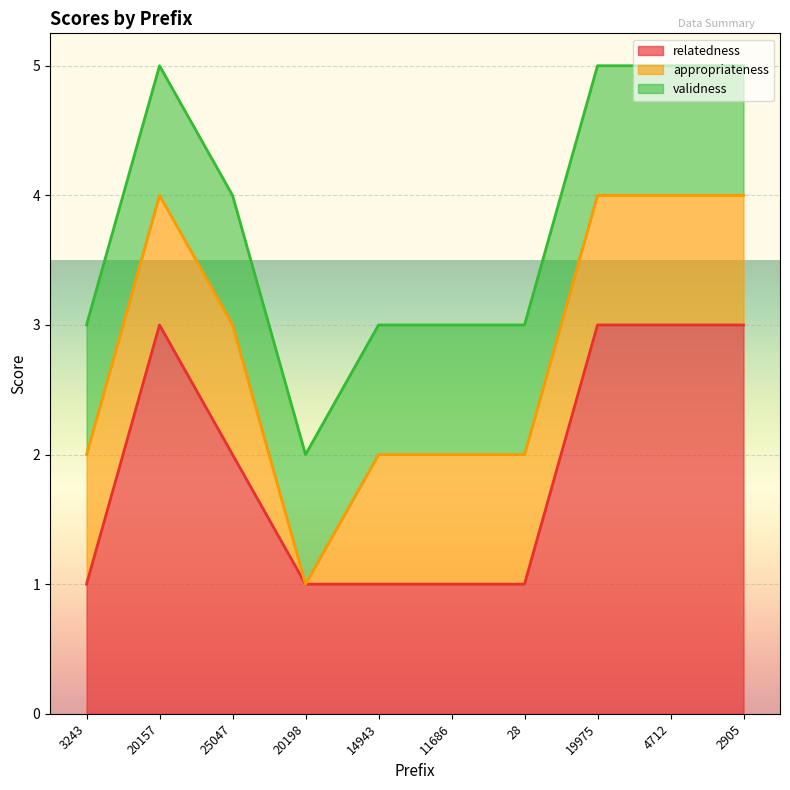

What value does the appropriateness series have at 25047?

1